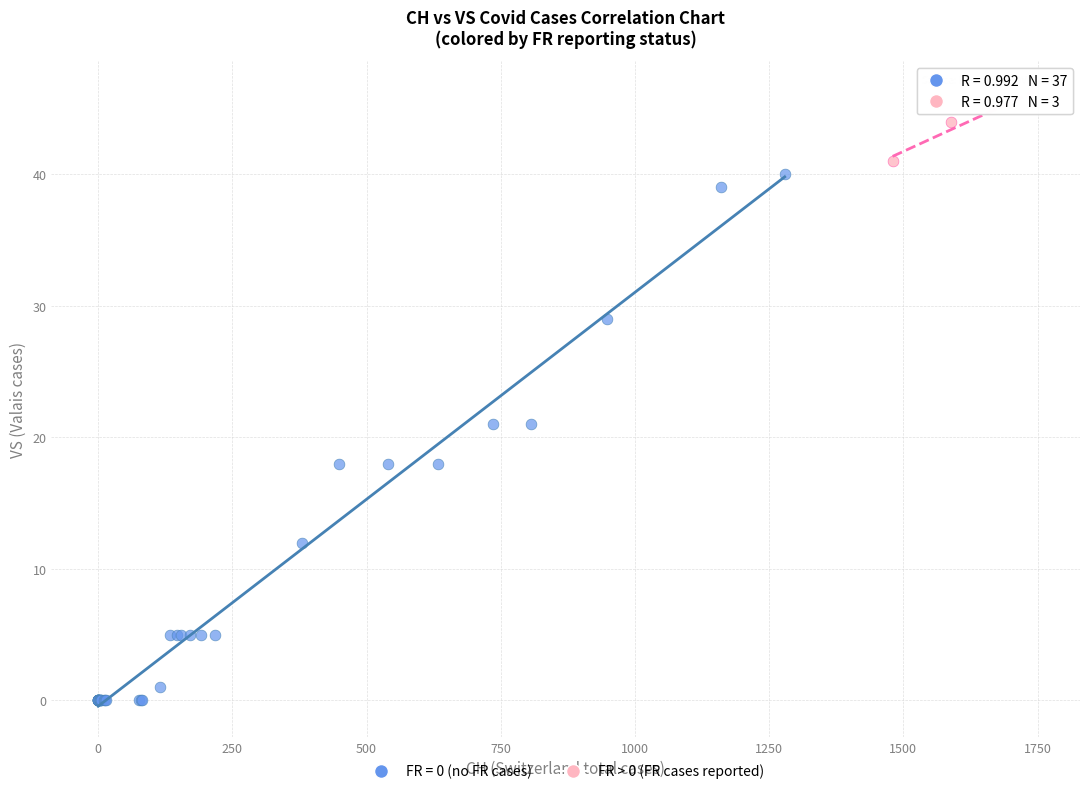

Which series has the largest Y range (max minus min)?

FR = 0 (no FR cases)